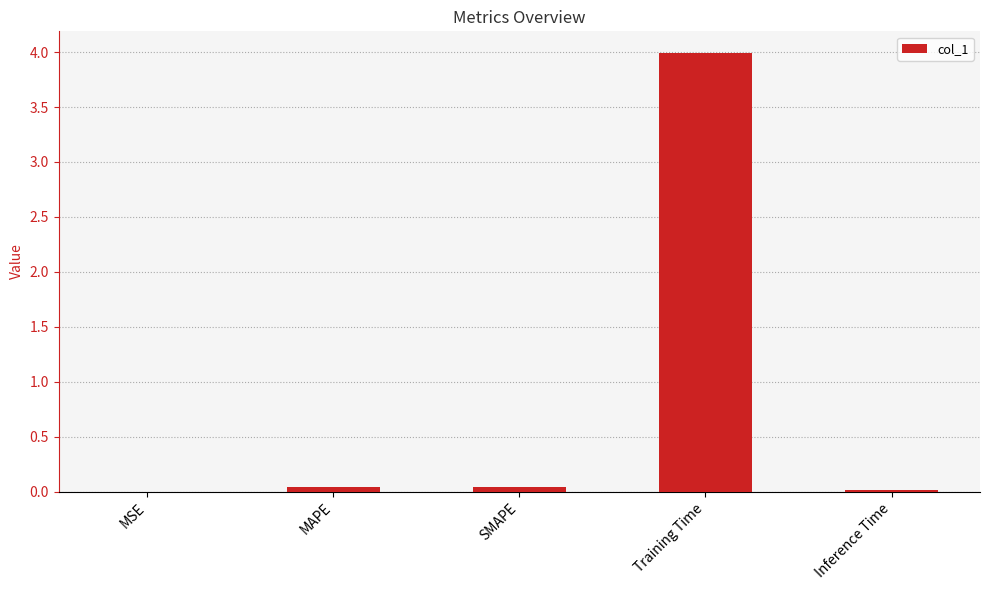

What is the sum of all values?

4.1